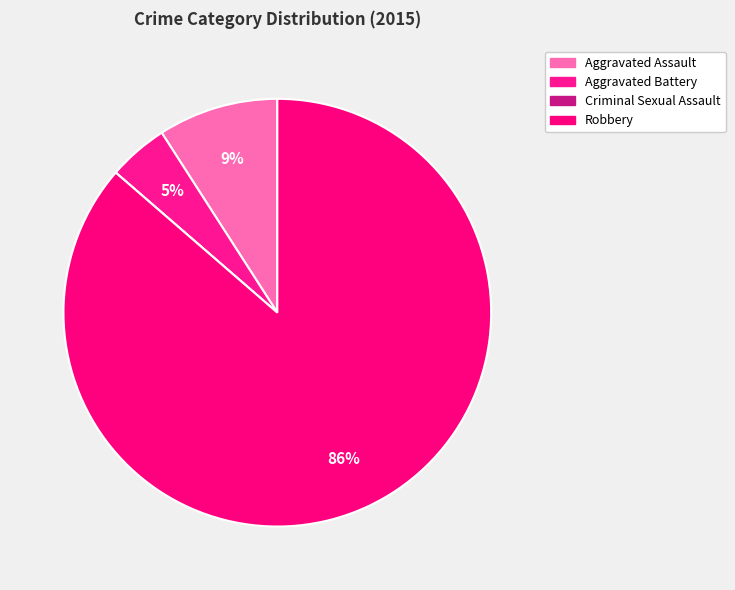

To the nearest percent, what portion does Aggravated Battery represent?

5%